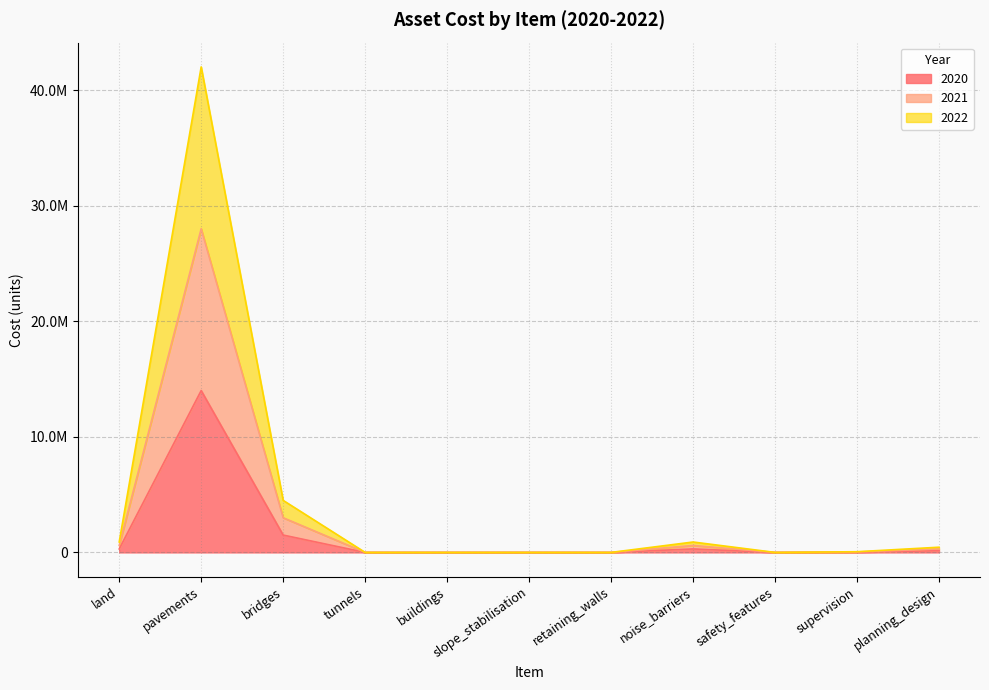

How many lines are shown in the chart?

3